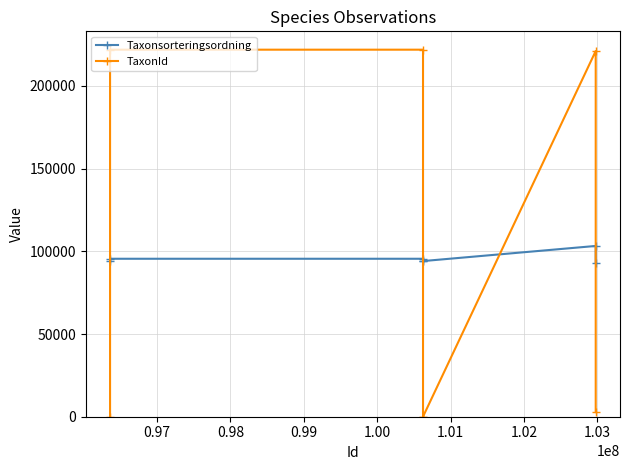

What is the maximum value for TaxonId?

221945